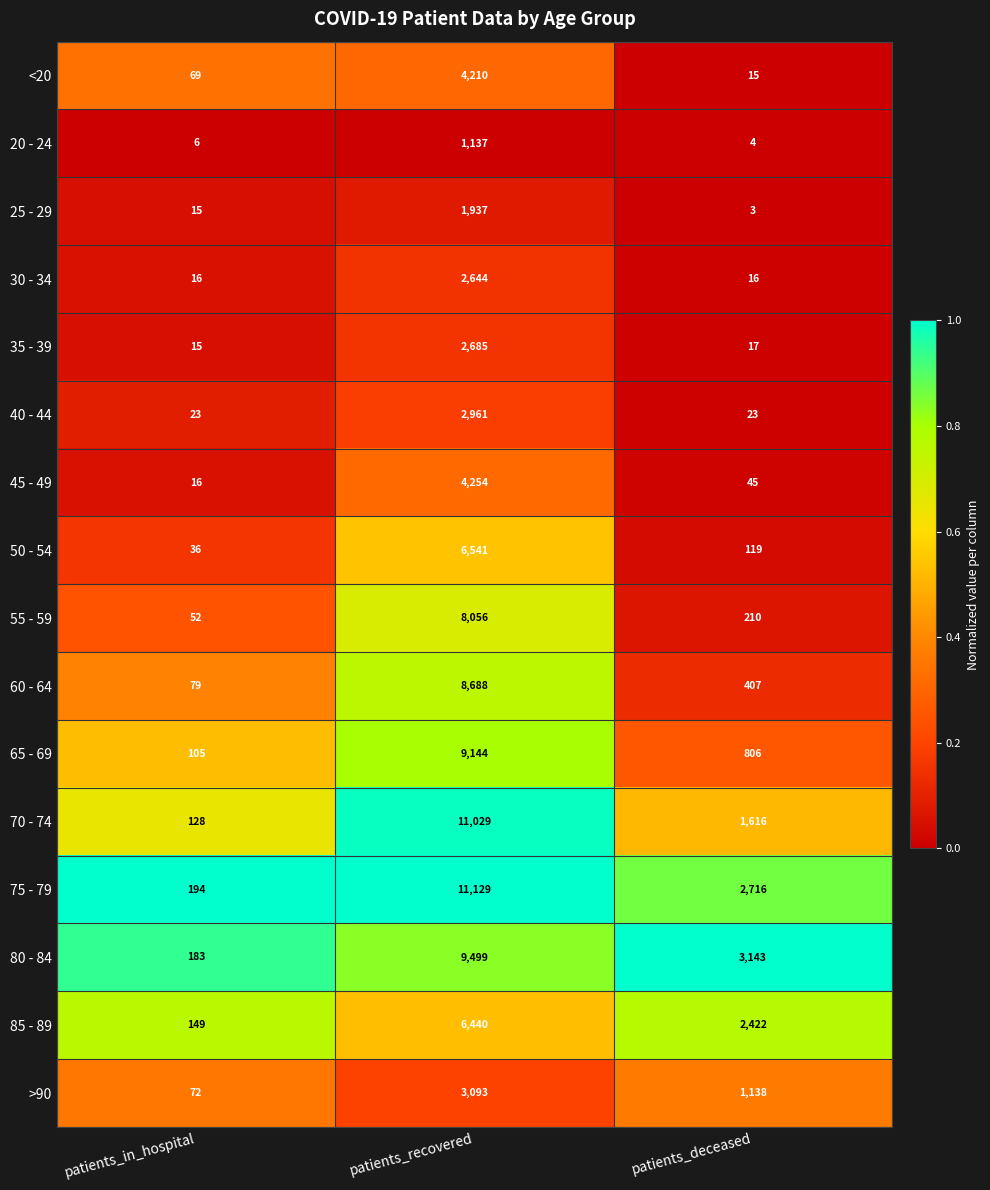

What is the spread (max minus min) of values at patients_recovered?

9992